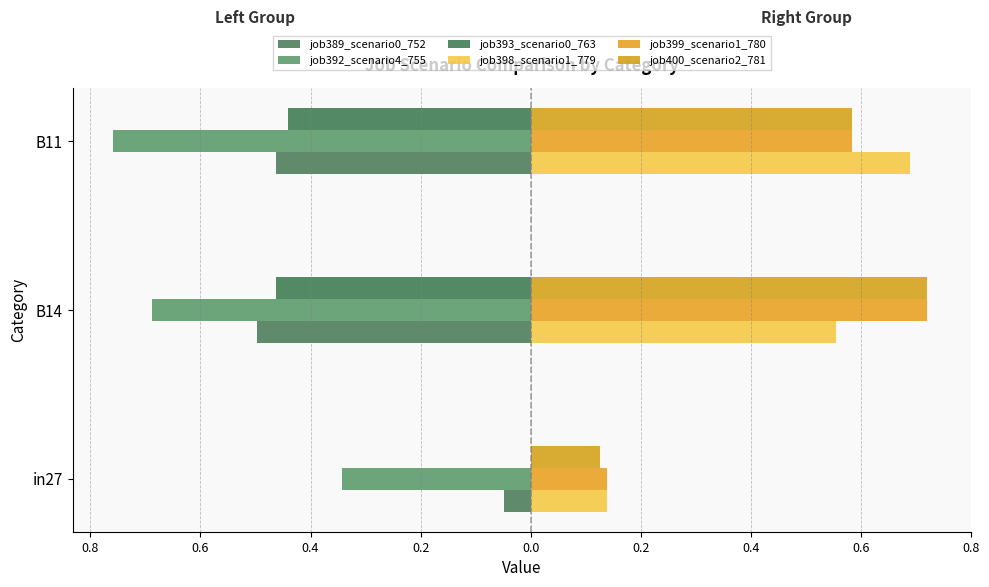

Which series has the largest total across all categories?

job399_scenario1_780